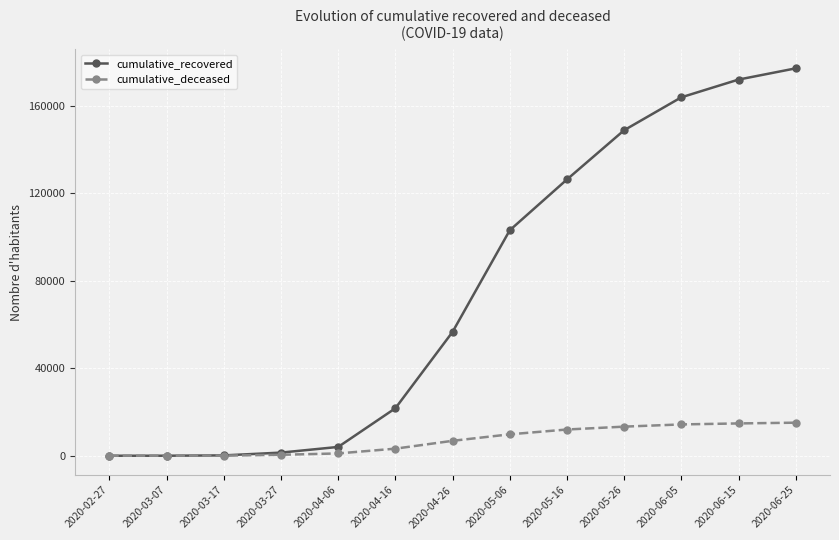

The value of cumulative_recovered at 2020-05-26 is 148740. True or false?

True